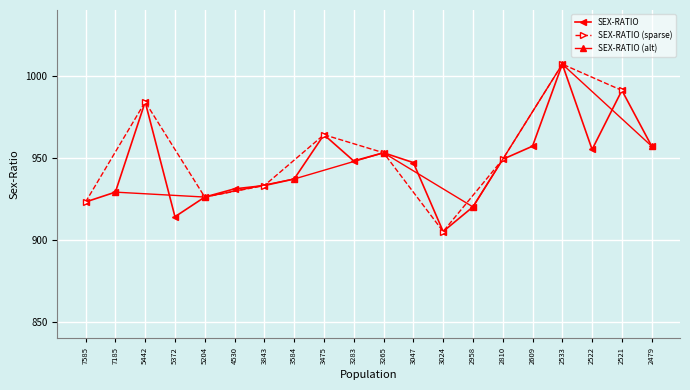

The value at 7185 is 929. True or false?

True